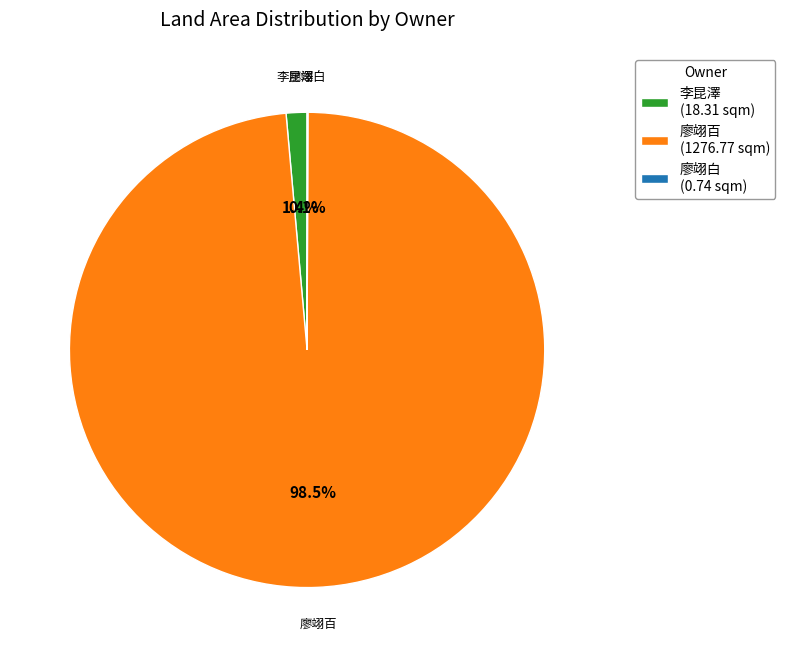

Does 廖翊百 (1276.77 sqm) account for over 50% of the chart?

Yes